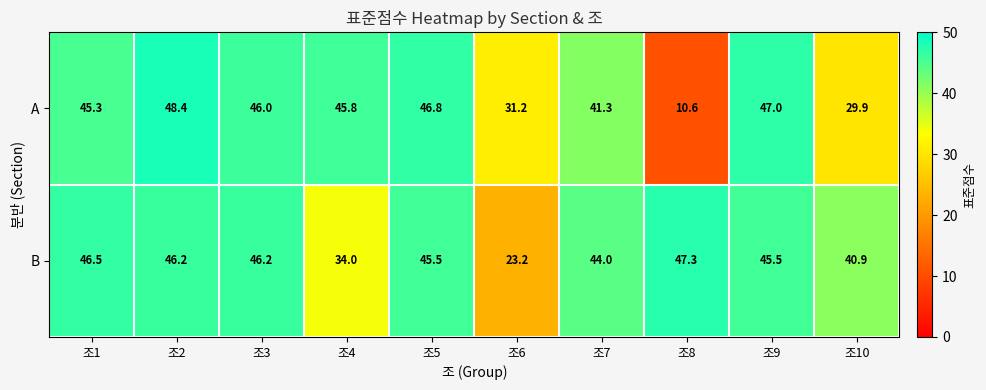

At which label is B closest to 35?

조4